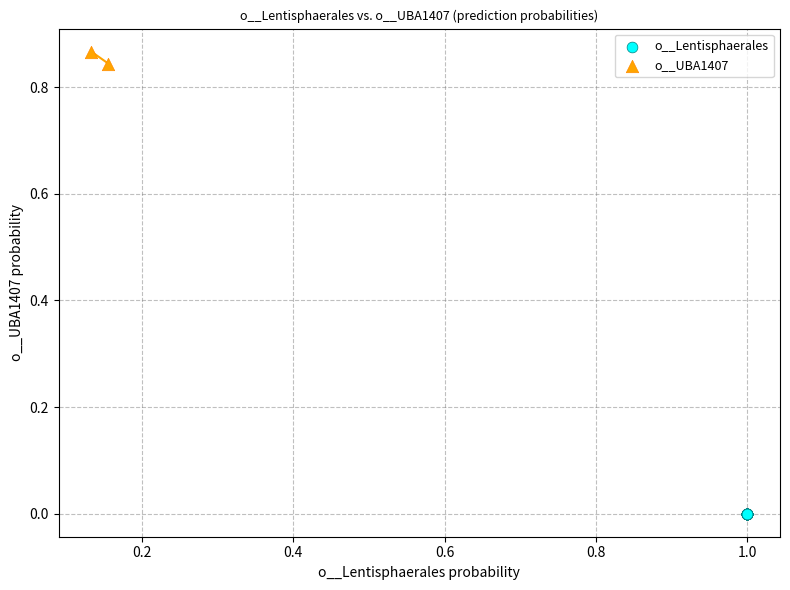

What are all the series names shown in the legend?

o__Lentisphaerales, o__UBA1407